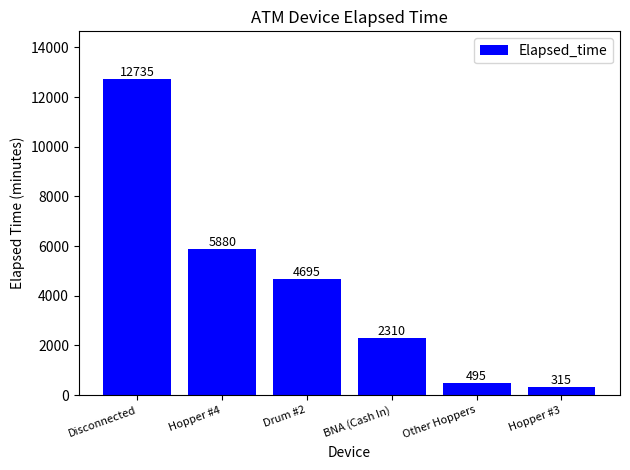

Count the number of categories in the chart.

6